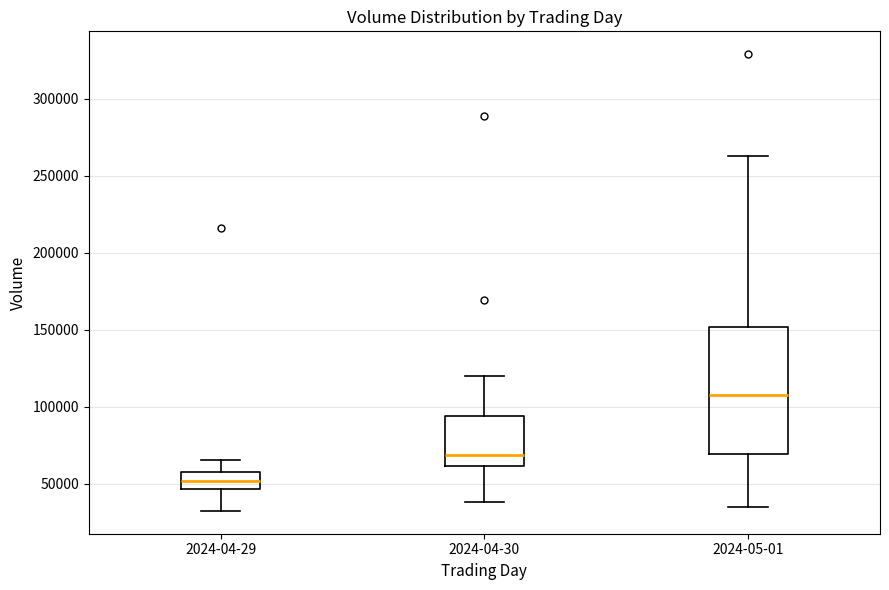

Reading left to right, read every box against the y-axis: the position of its median line, the range the box covers, and the ends of its whiskers. The values are not printed on the chart, so give them approximately, as read against the axis.

2024-04-29: median 50000, box 45000 to 60000, whiskers 30000 to 65000
2024-04-30: median 70000, box 60000 to 95000, whiskers 40000 to 120000
2024-05-01: median 110000, box 70000 to 150000, whiskers 35000 to 265000